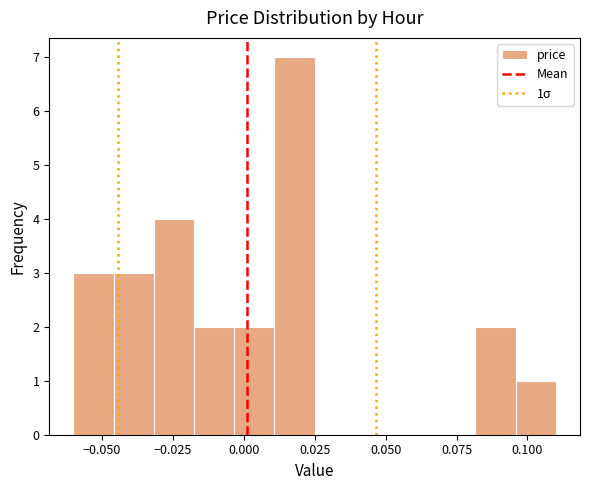

Read against the x-axis, roughly where is the centre of the tallest bar?

0.020